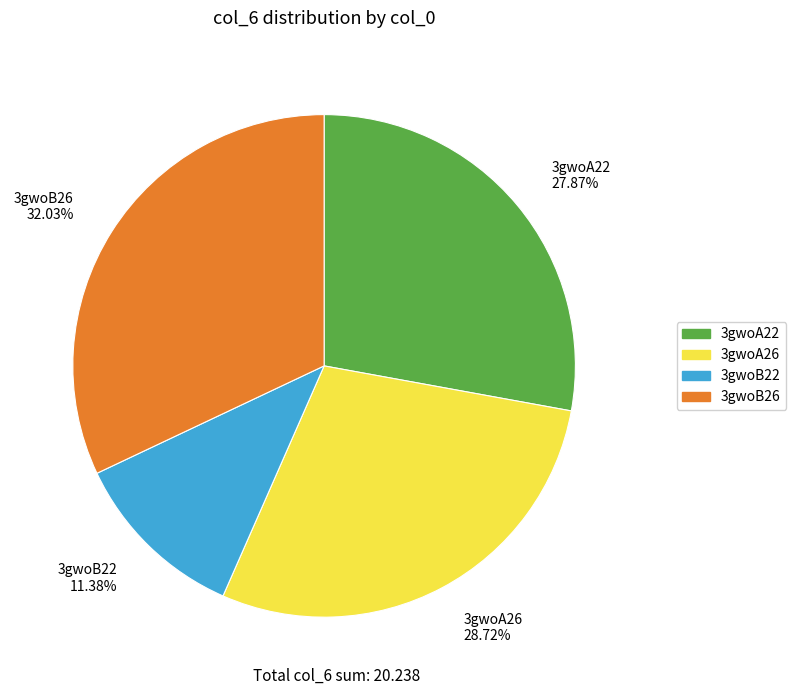

To the nearest percent, what is the difference between the largest and smallest slice percentages?

21%